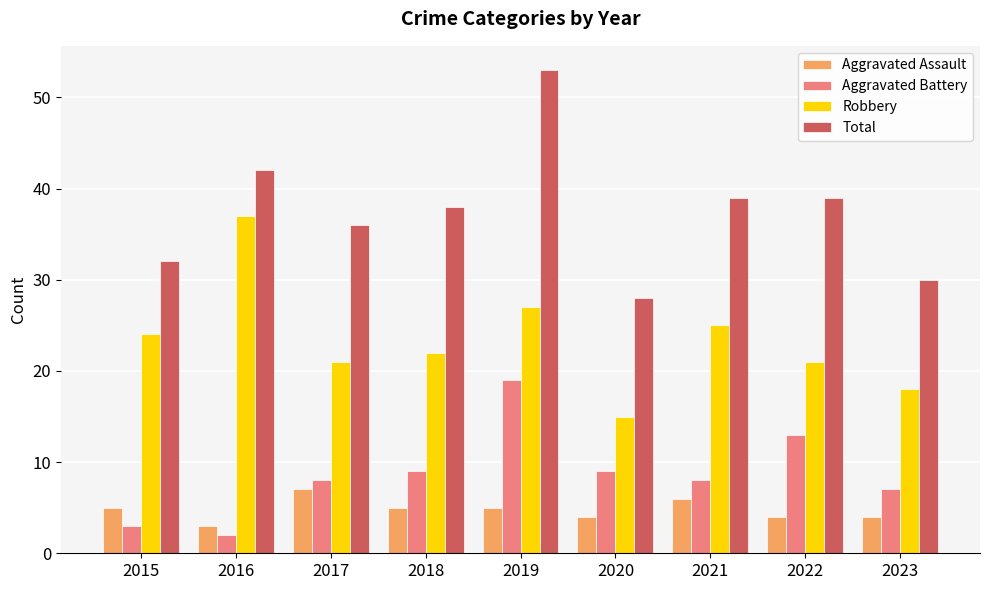

What is the difference between the second highest and minimum values in the Aggravated Battery series?

11